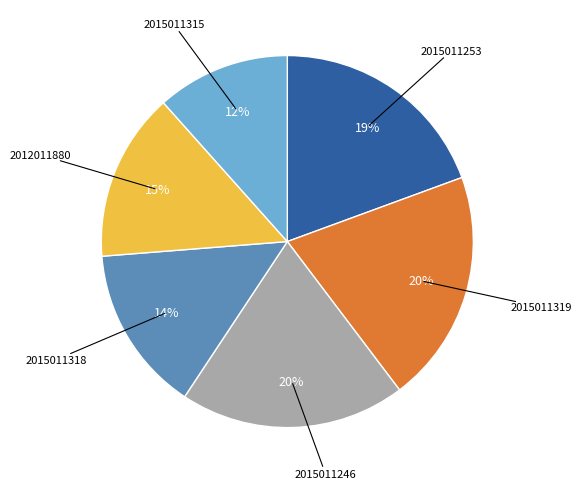

To the nearest percent, what is the average slice percentage?

17%